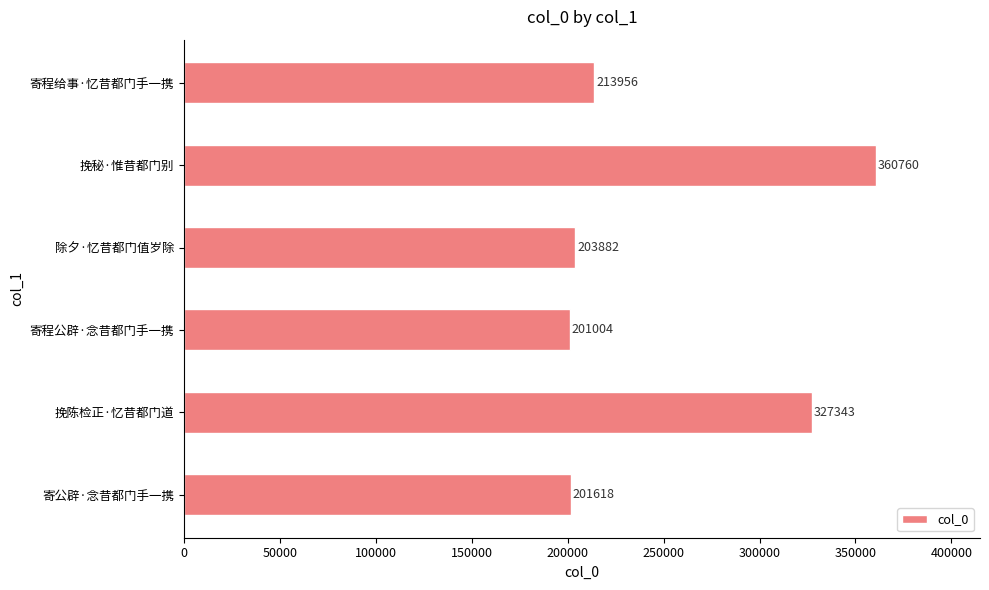

What is the maximum value shown in the chart?

360760